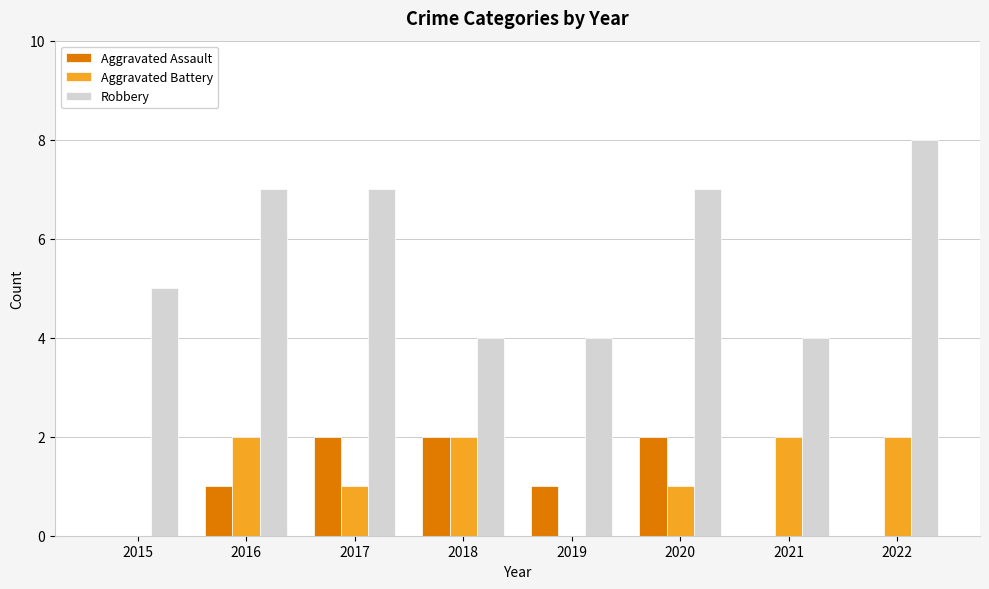

What is the greatest value displayed?

8